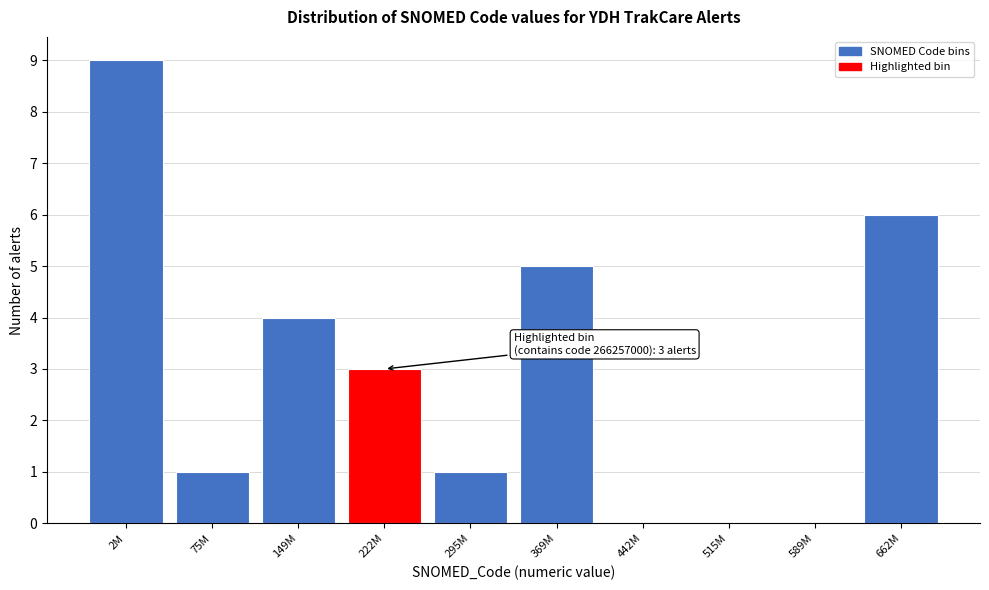

Reading right to left, list all the values displayed in this chart.

662M=6	589M=0	515M=0	442M=0	369M=5	295M=1	222M=3	149M=4	75M=1	2M=9